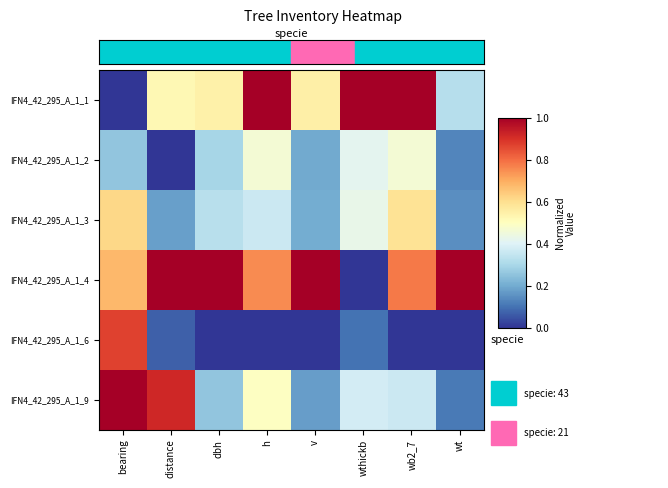

Reading left to right, extract all data points from this chart.

row_0: 0.0	0.5	0.5	1.0	0.5	1.0	1.0	0.3
row_1: 0.3	0.0	0.3	0.5	0.2	0.4	0.5	0.1
row_2: 0.6	0.2	0.3	0.4	0.2	0.4	0.6	0.1
row_3: 0.7	1.0	1.0	0.8	1.0	0.0	0.8	1.0
row_4: 0.9	0.1	0.0	0.0	0.0	0.1	0.0	0.0
row_5: 1.0	0.9	0.3	0.5	0.2	0.4	0.4	0.1